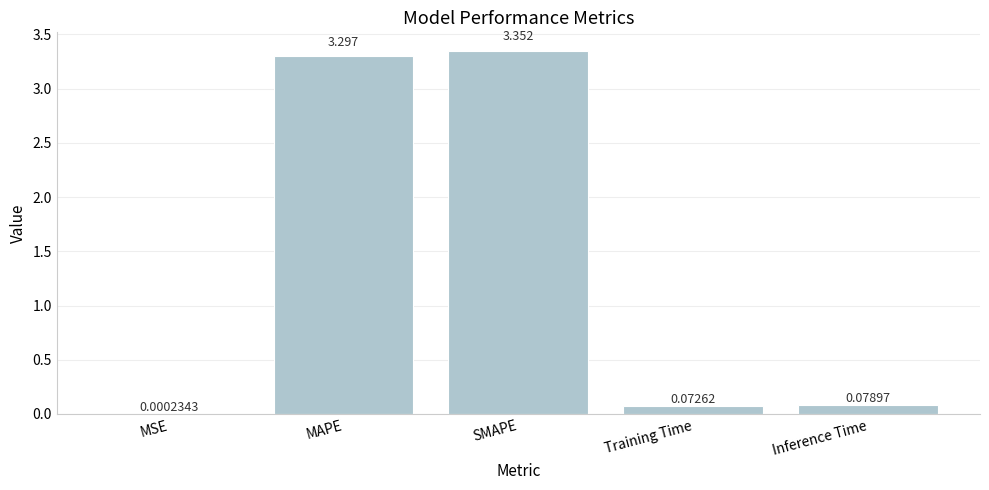

Where is the data nearest to the value 1?

Inference Time